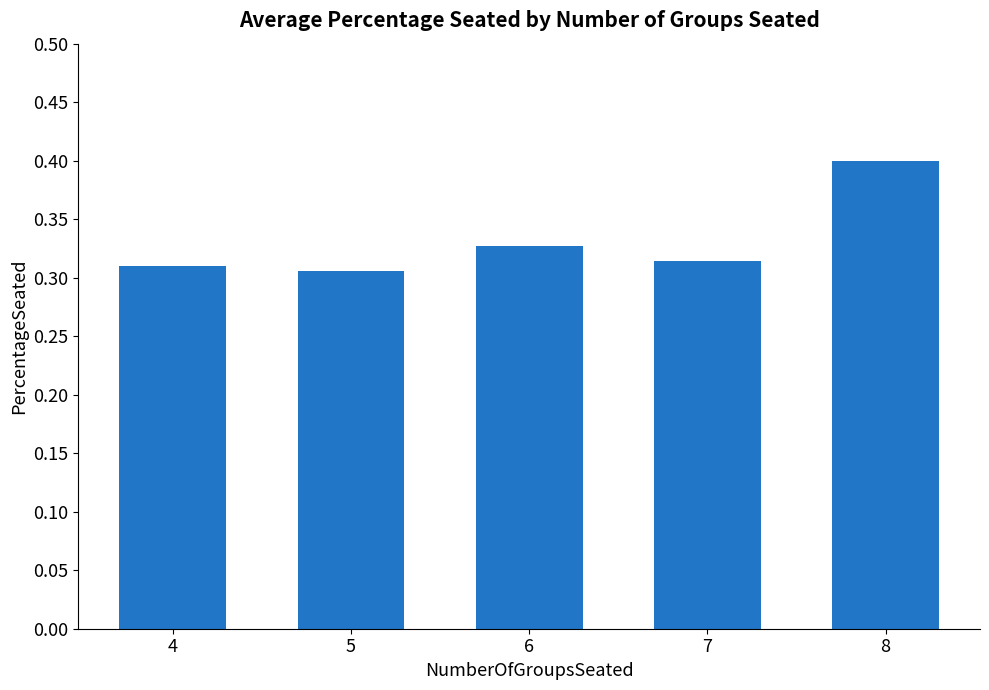

What is the sum of the values at 5 and 8?

0.7